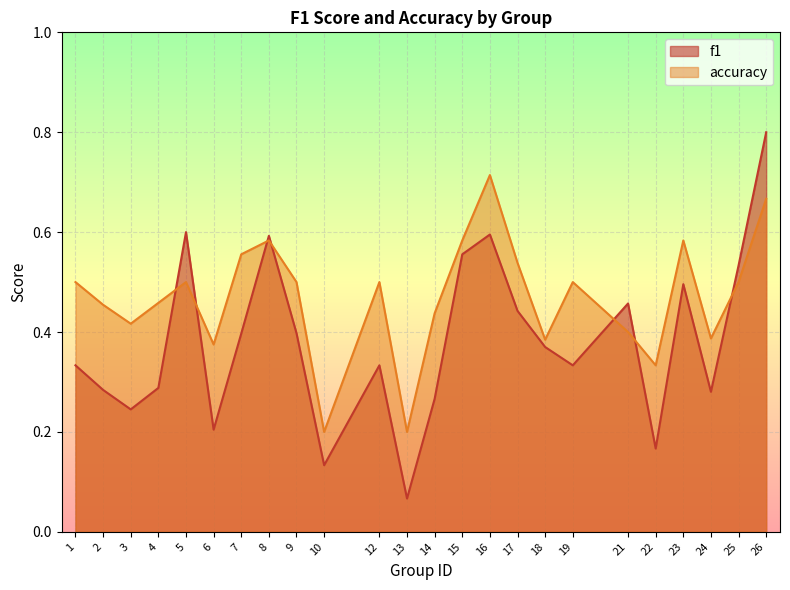

What is the sum of the f1 values at 12 and 10?

0.5